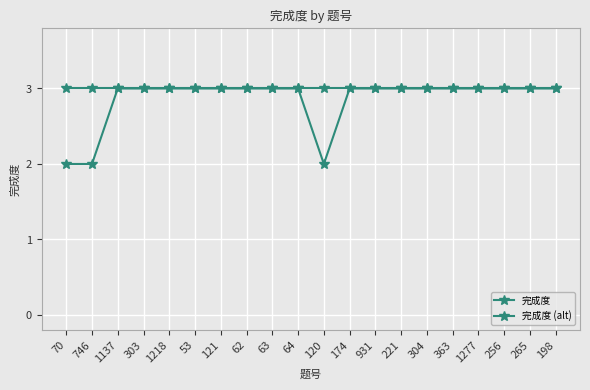

What is the label of the 7th point from the right?

221